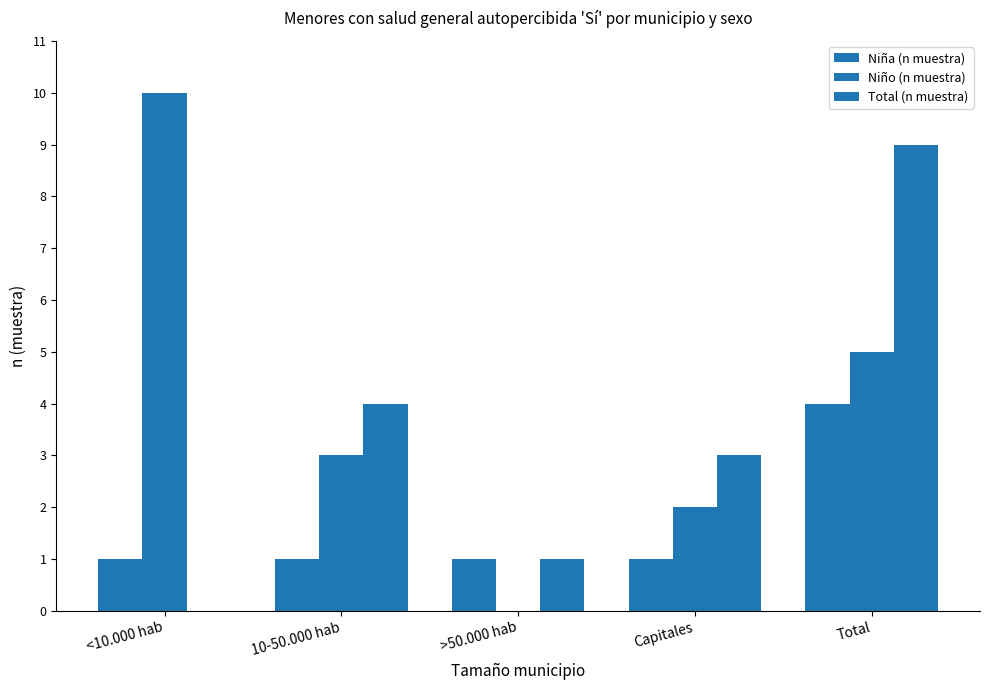

How many groups of bars are there?

5